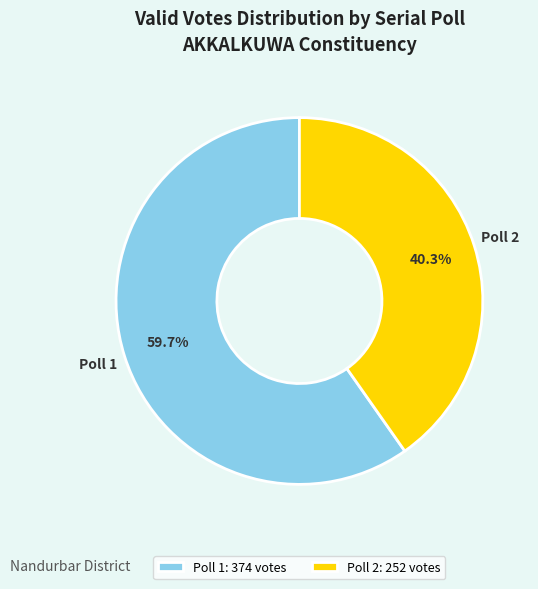

To the nearest percent, what percentage of the pie is Poll 1?

60%